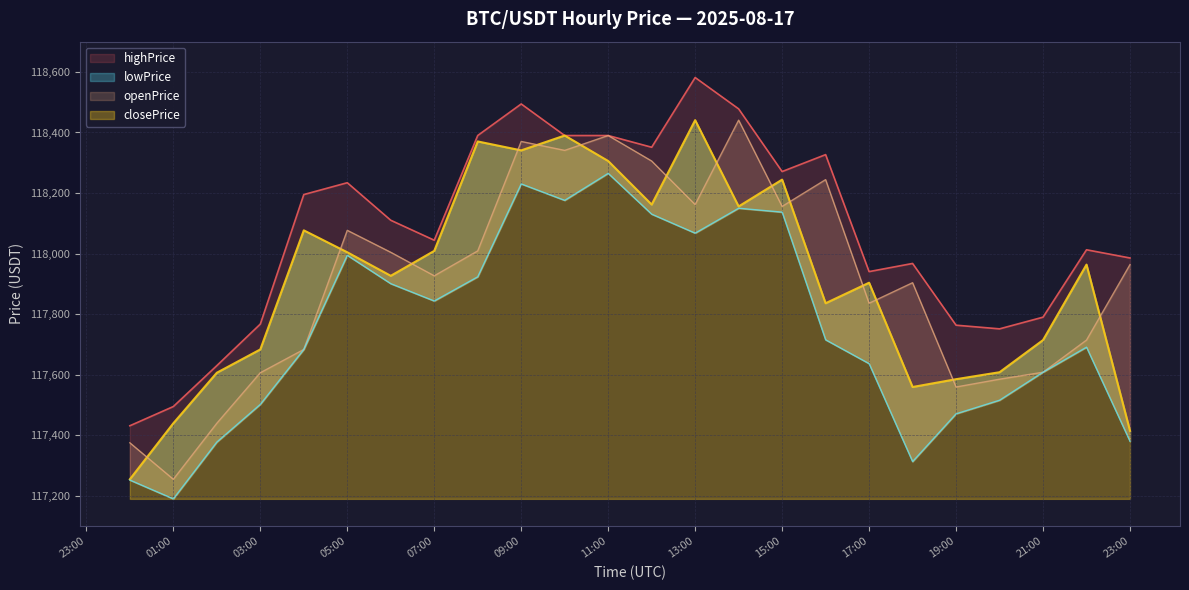

At which category is the sum across all series the highest?

2025-08-17 09:00:00